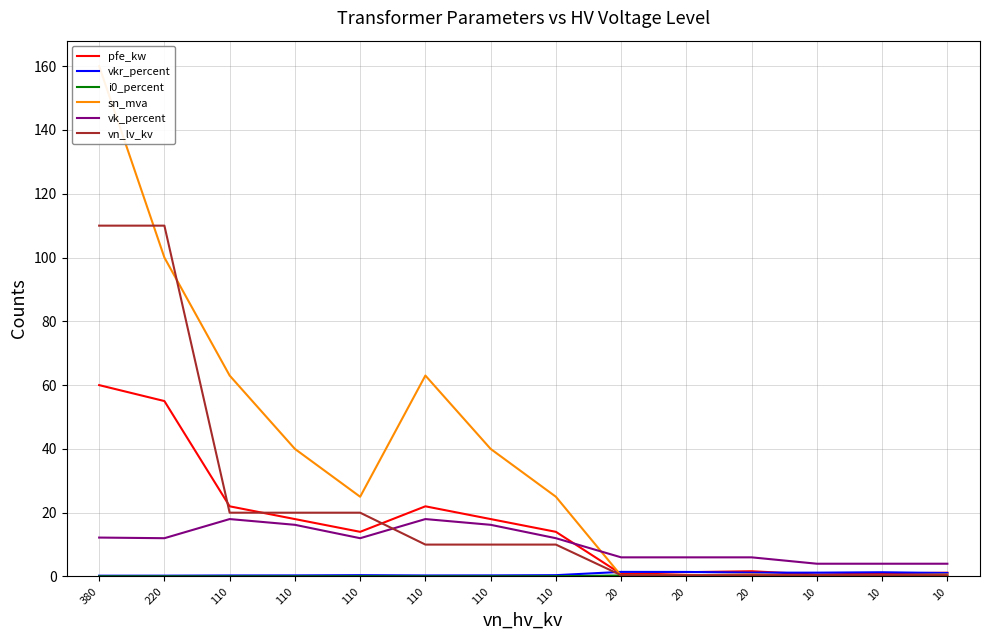

What are all the series names shown in the legend?

pfe_kw, vkr_percent, i0_percent, sn_mva, vk_percent, vn_lv_kv